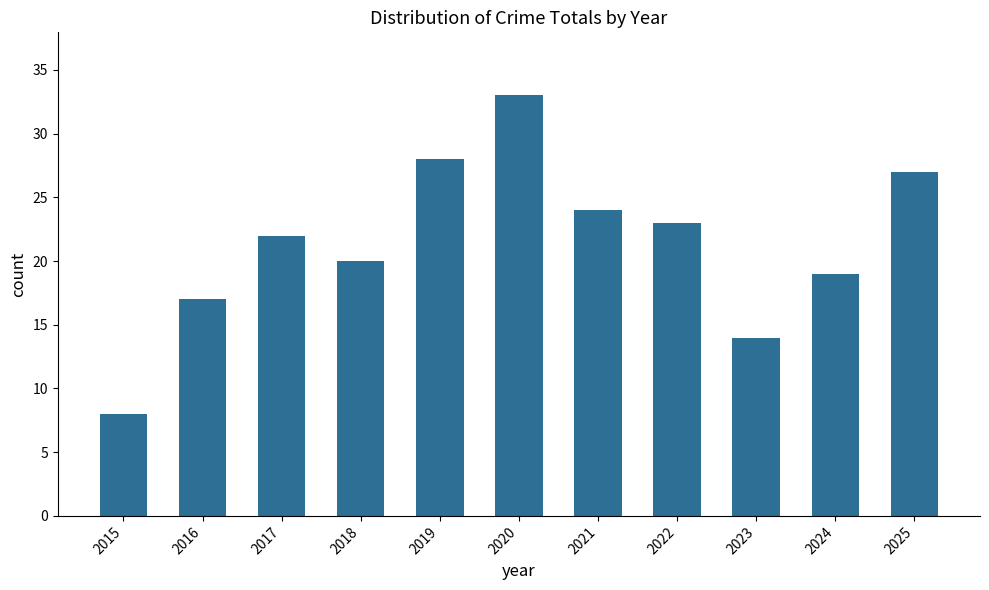

List the labels in order of value, smallest first.

2015, 2023, 2016, 2024, 2018, 2017, 2022, 2021, 2025, 2019, 2020